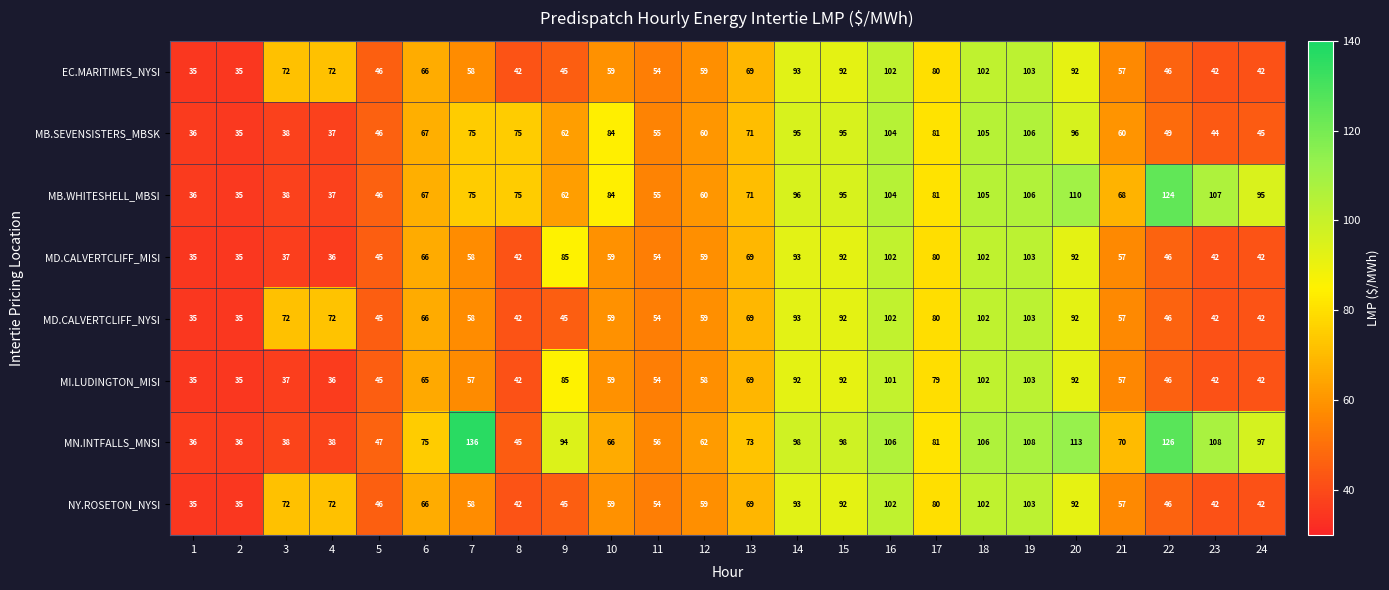

What is the difference between the second highest and second lowest values in the NY.ROSETON_NYSI series?

67